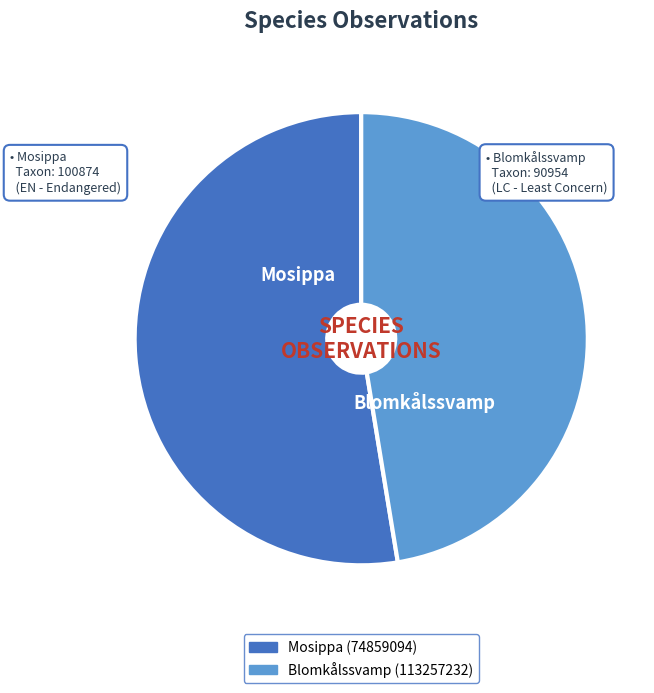

Between Mosippa (74859094) and Blomkålssvamp (113257232), which is larger?

Mosippa (74859094)